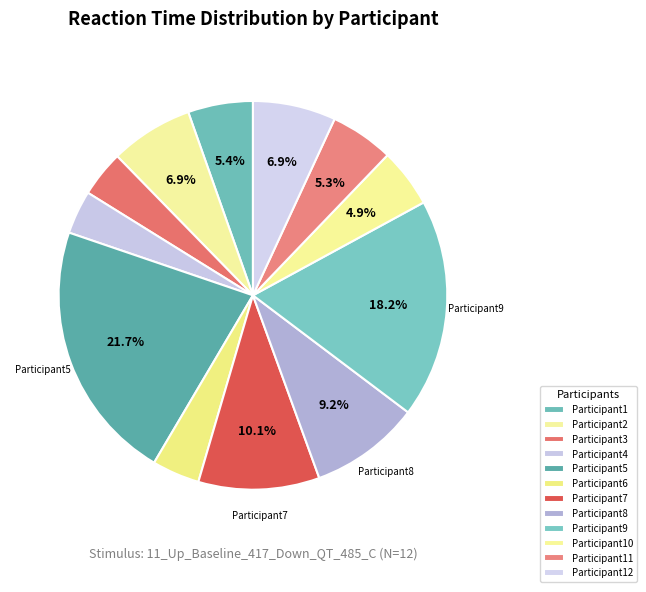

To the nearest percent, what portion does Participant5 represent?

22%